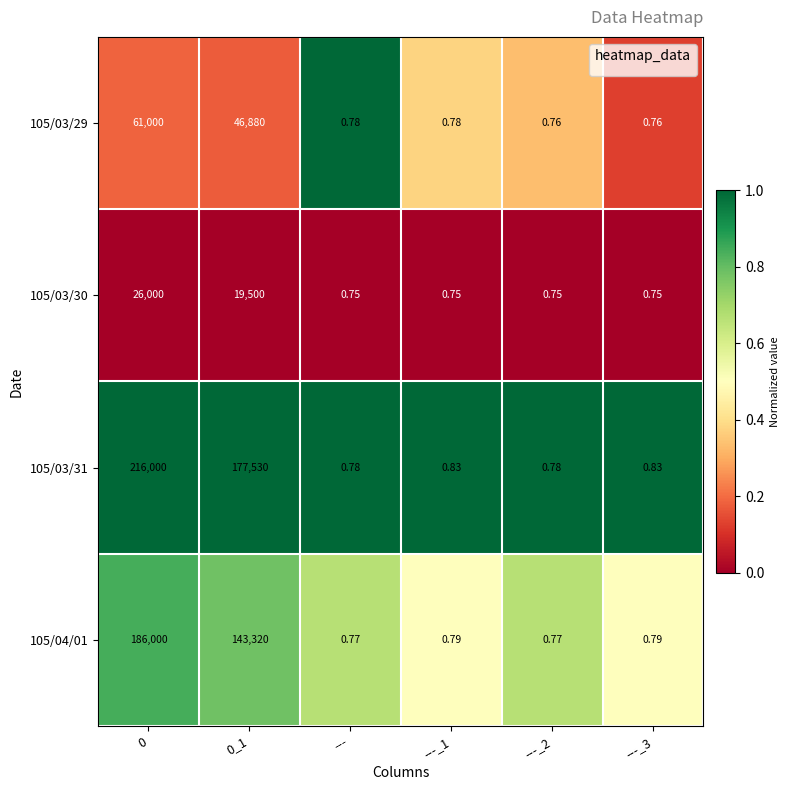

Is the value of 105/04/01 at ---_1 greater than the value of 105/03/31 at ---_3?

No